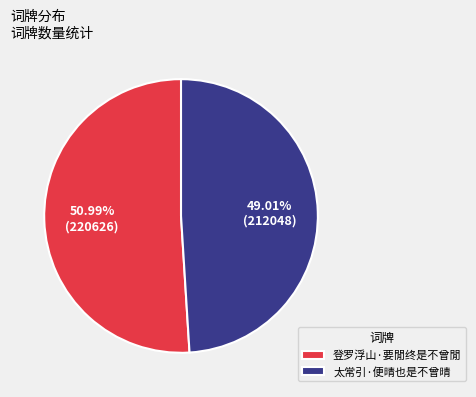

How many slices are in this pie chart?

2